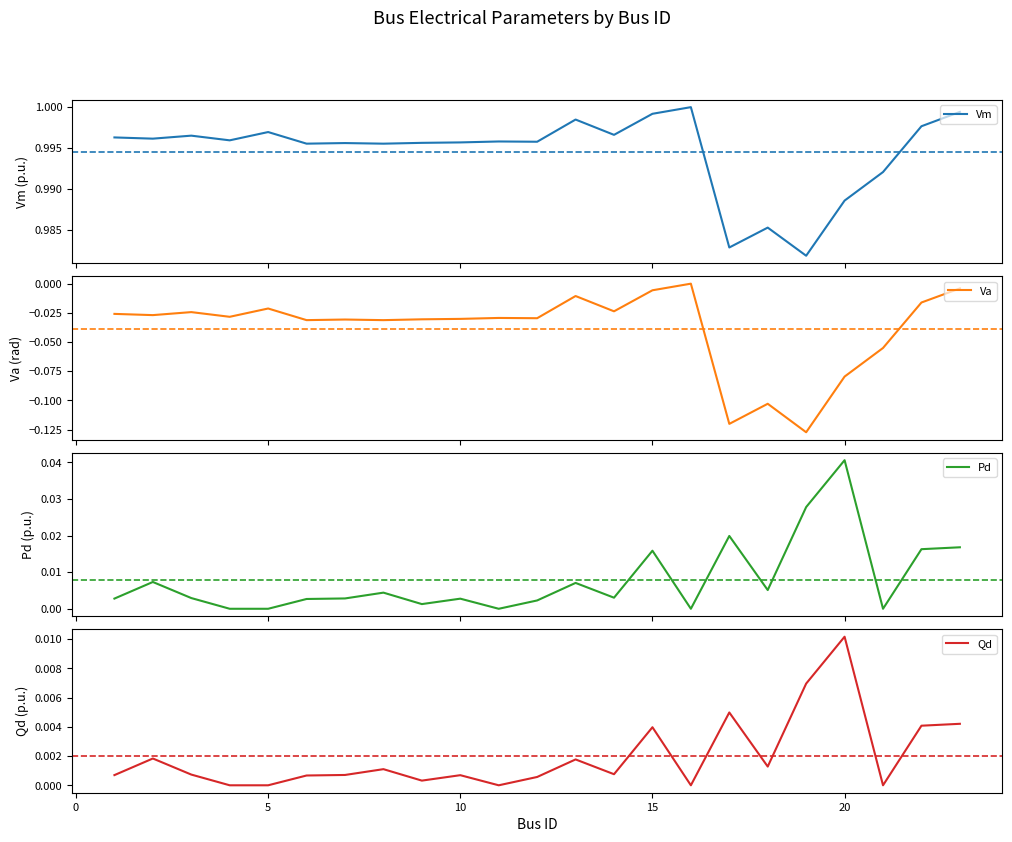

True or false: Vm has a value of 1.6 at 25.

False